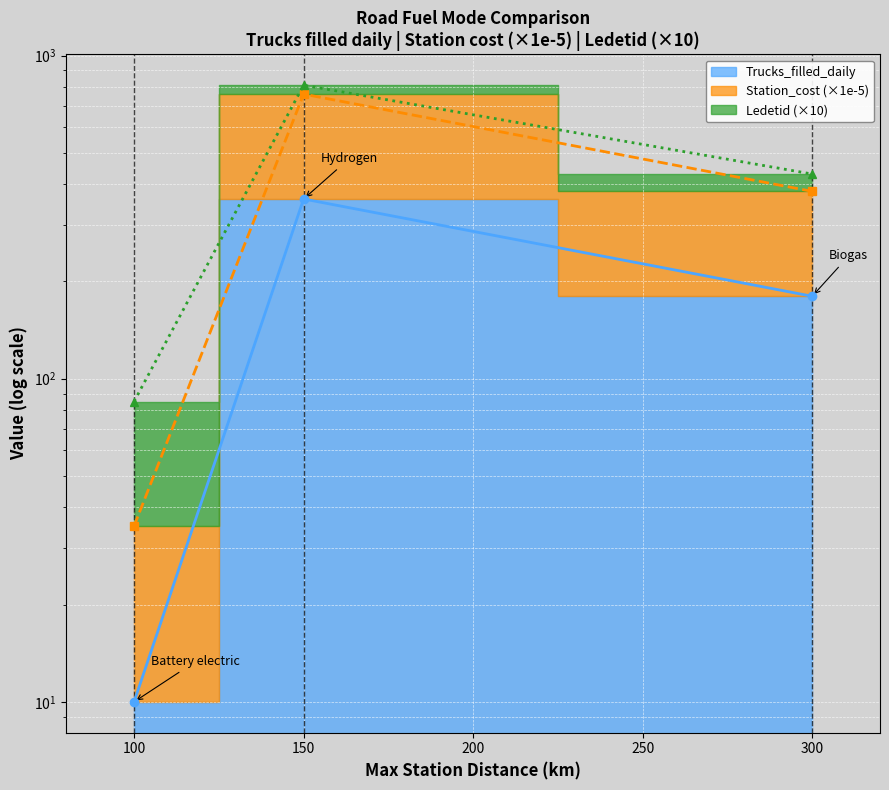

Is it true that Station_cost equals 247 at 300?

False